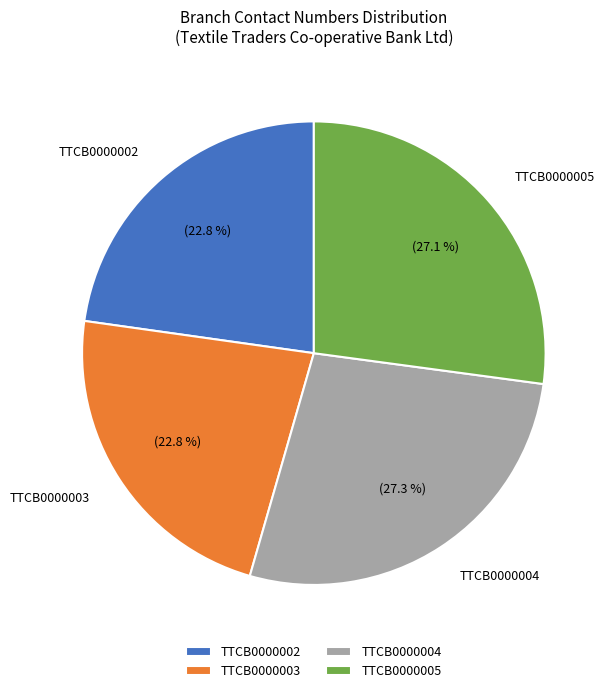

What is the ratio of the value at TTCB0000003 to the value at TTCB0000005?

0.8